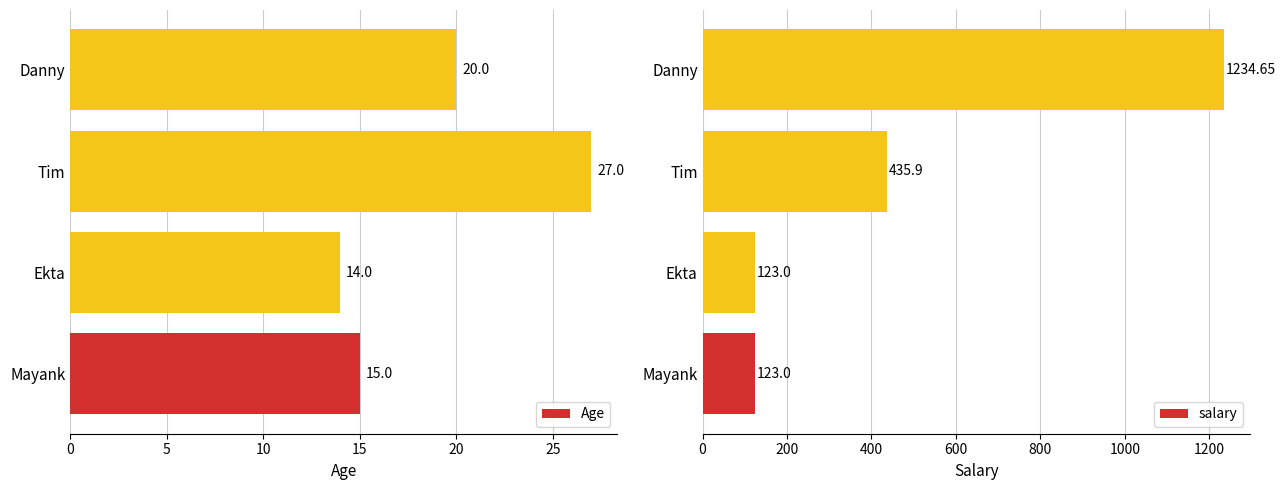

The Age series shows 27 at Tim. True or false?

True